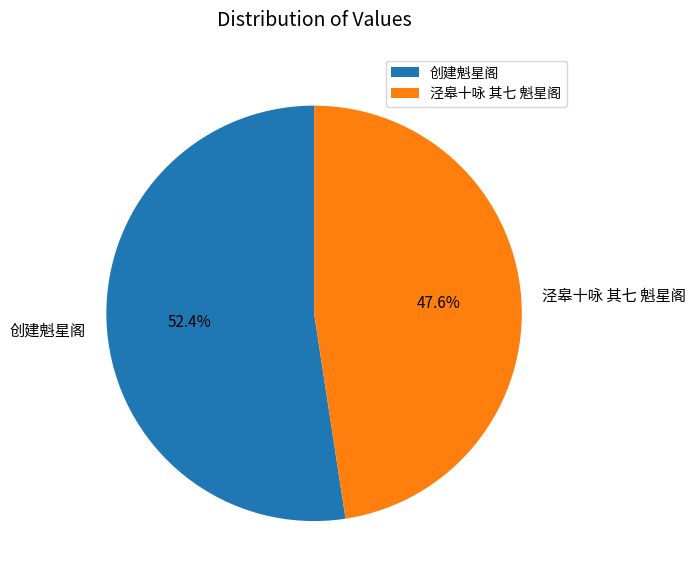

Which category has the biggest portion of the pie?

创建魁星阁